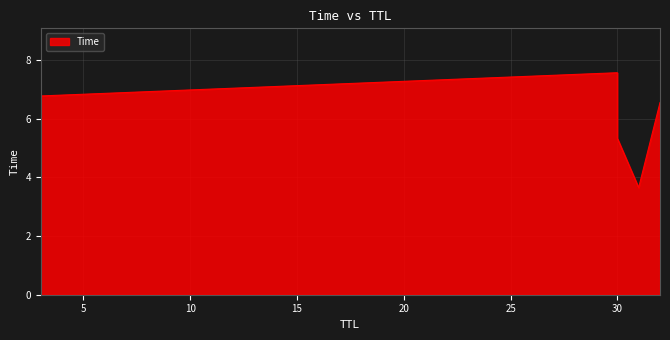

What is the maximum value shown in the chart?

7.6